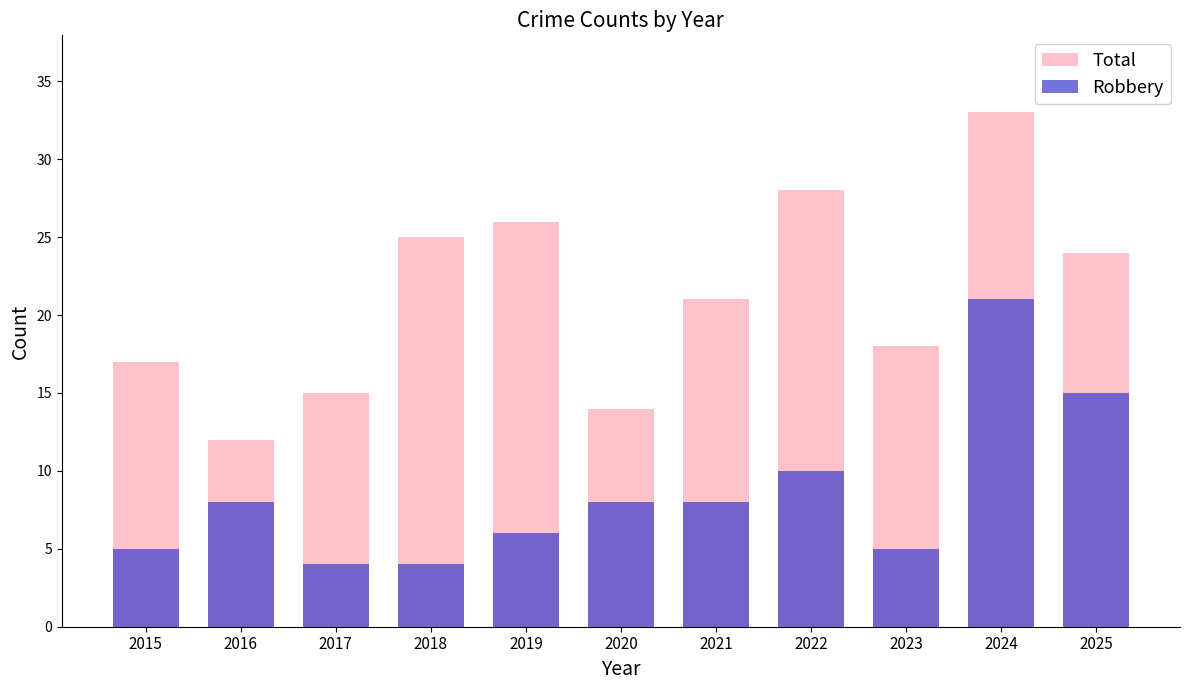

Rank the series at 2020 from lowest to highest value.

Robbery, Total